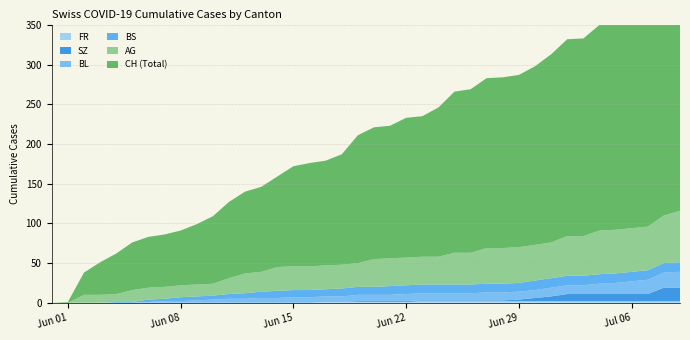

Reading left to right, extract all data points from this chart.

AG: 2020-05-31=0	2020-06-01=0	2020-06-02=10	2020-06-03=10	2020-06-04=10	2020-06-05=15	2020-06-06=15	2020-06-07=15	2020-06-08=15	2020-06-09=15	2020-06-10=15	2020-06-11=20	2020-06-12=25	2020-06-13=25	2020-06-14=30	2020-06-15=30	2020-06-16=30	2020-06-17=30	2020-06-18=30	2020-06-19=30	2020-06-20=35	2020-06-21=35	2020-06-22=35	2020-06-23=35	2020-06-24=35	2020-06-25=40	2020-06-26=40	2020-06-27=45	2020-06-28=45	2020-06-29=45	2020-06-30=45	2020-07-01=45	2020-07-02=50	2020-07-03=50	2020-07-04=55	2020-07-05=55	2020-07-06=55	2020-07-07=55	2020-07-08=60	2020-07-09=65
BL: 2020-05-31=0	2020-06-01=0	2020-06-02=0	2020-06-03=0	2020-06-04=0	2020-06-05=0	2020-06-06=1	2020-06-07=2	2020-06-08=2	2020-06-09=3	2020-06-10=4	2020-06-11=5	2020-06-12=5	2020-06-13=6	2020-06-14=6	2020-06-15=7	2020-06-16=7	2020-06-17=7	2020-06-18=7	2020-06-19=8	2020-06-20=8	2020-06-21=8	2020-06-22=9	2020-06-23=9	2020-06-24=9	2020-06-25=9	2020-06-26=9	2020-06-27=10	2020-06-28=10	2020-06-29=10	2020-06-30=10	2020-07-01=11	2020-07-02=11	2020-07-03=11	2020-07-04=13	2020-07-05=14	2020-07-06=16	2020-07-07=18	2020-07-08=19	2020-07-09=20
BS: 2020-05-31=0	2020-06-01=0	2020-06-02=0	2020-06-03=0	2020-06-04=1	2020-06-05=1	2020-06-06=3	2020-06-07=3	2020-06-08=5	2020-06-09=5	2020-06-10=5	2020-06-11=6	2020-06-12=7	2020-06-13=8	2020-06-14=9	2020-06-15=9	2020-06-16=9	2020-06-17=9	2020-06-18=10	2020-06-19=10	2020-06-20=10	2020-06-21=11	2020-06-22=11	2020-06-23=11	2020-06-24=11	2020-06-25=11	2020-06-26=11	2020-06-27=11	2020-06-28=11	2020-06-29=11	2020-06-30=12	2020-07-01=12	2020-07-02=12	2020-07-03=12	2020-07-04=12	2020-07-05=12	2020-07-06=12	2020-07-07=12	2020-07-08=12	2020-07-09=12
SZ: 2020-05-31=0	2020-06-01=0	2020-06-02=0	2020-06-03=0	2020-06-04=0	2020-06-05=0	2020-06-06=0	2020-06-07=0	2020-06-08=0	2020-06-09=0	2020-06-10=0	2020-06-11=0	2020-06-12=0	2020-06-13=0	2020-06-14=0	2020-06-15=0	2020-06-16=0	2020-06-17=0	2020-06-18=0	2020-06-19=1	2020-06-20=1	2020-06-21=1	2020-06-22=1	2020-06-23=1	2020-06-24=1	2020-06-25=1	2020-06-26=1	2020-06-27=1	2020-06-28=1	2020-06-29=2	2020-06-30=4	2020-07-01=6	2020-07-02=9	2020-07-03=9	2020-07-04=9	2020-07-05=9	2020-07-06=9	2020-07-07=9	2020-07-08=17	2020-07-09=17
FR: 2020-05-31=0	2020-06-01=0	2020-06-02=0	2020-06-03=0	2020-06-04=0	2020-06-05=0	2020-06-06=0	2020-06-07=0	2020-06-08=0	2020-06-09=0	2020-06-10=0	2020-06-11=0	2020-06-12=0	2020-06-13=0	2020-06-14=0	2020-06-15=0	2020-06-16=0	2020-06-17=1	2020-06-18=1	2020-06-19=1	2020-06-20=1	2020-06-21=1	2020-06-22=1	2020-06-23=2	2020-06-24=2	2020-06-25=2	2020-06-26=2	2020-06-27=2	2020-06-28=2	2020-06-29=2	2020-06-30=2	2020-07-01=2	2020-07-02=2	2020-07-03=2	2020-07-04=2	2020-07-05=2	2020-07-06=2	2020-07-07=2	2020-07-08=2	2020-07-09=2
CH: 2020-05-31=0	2020-06-01=1	2020-06-02=28	2020-06-03=41	2020-06-04=51	2020-06-05=60	2020-06-06=64	2020-06-07=66	2020-06-08=69	2020-06-09=76	2020-06-10=85	2020-06-11=96	2020-06-12=103	2020-06-13=107	2020-06-14=114	2020-06-15=126	2020-06-16=130	2020-06-17=132	2020-06-18=139	2020-06-19=161	2020-06-20=166	2020-06-21=167	2020-06-22=176	2020-06-23=177	2020-06-24=188	2020-06-25=203	2020-06-26=206	2020-06-27=214	2020-06-28=215	2020-06-29=217	2020-06-30=225	2020-07-01=237	2020-07-02=248	2020-07-03=249	2020-07-04=259	2020-07-05=260	2020-07-06=263	2020-07-07=270	2020-07-08=290	2020-07-09=298